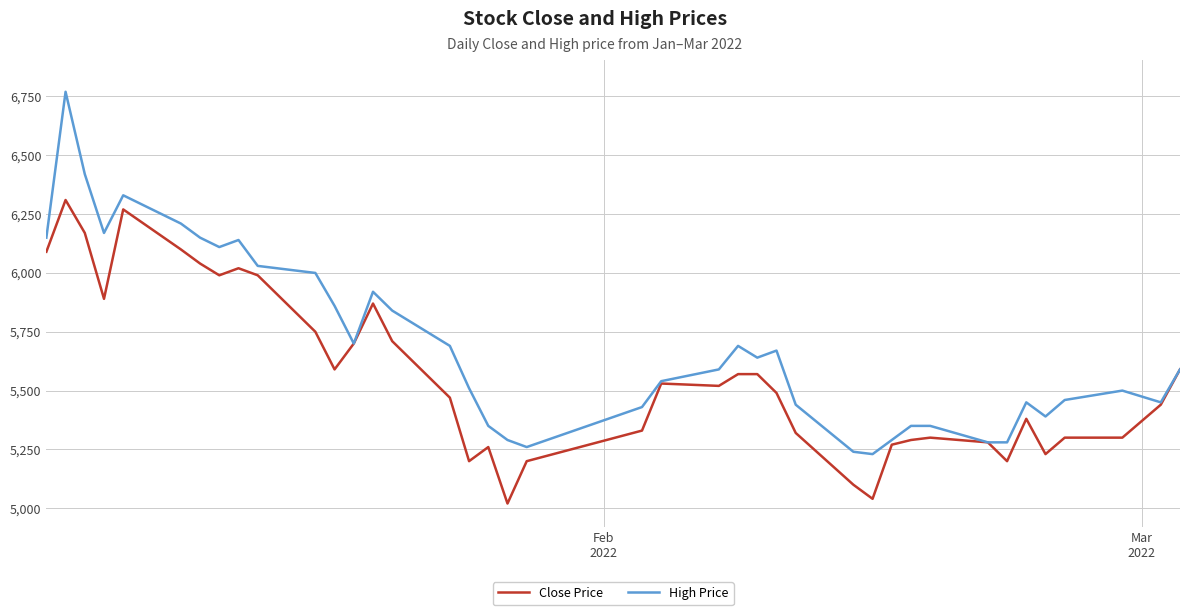

What is the highest value of the Close Price series?

6310